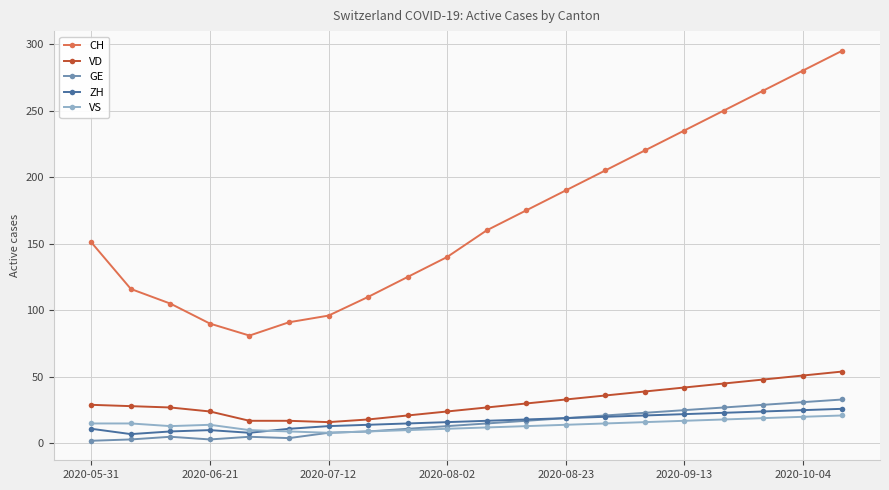

Count the number of categories in the chart.

20